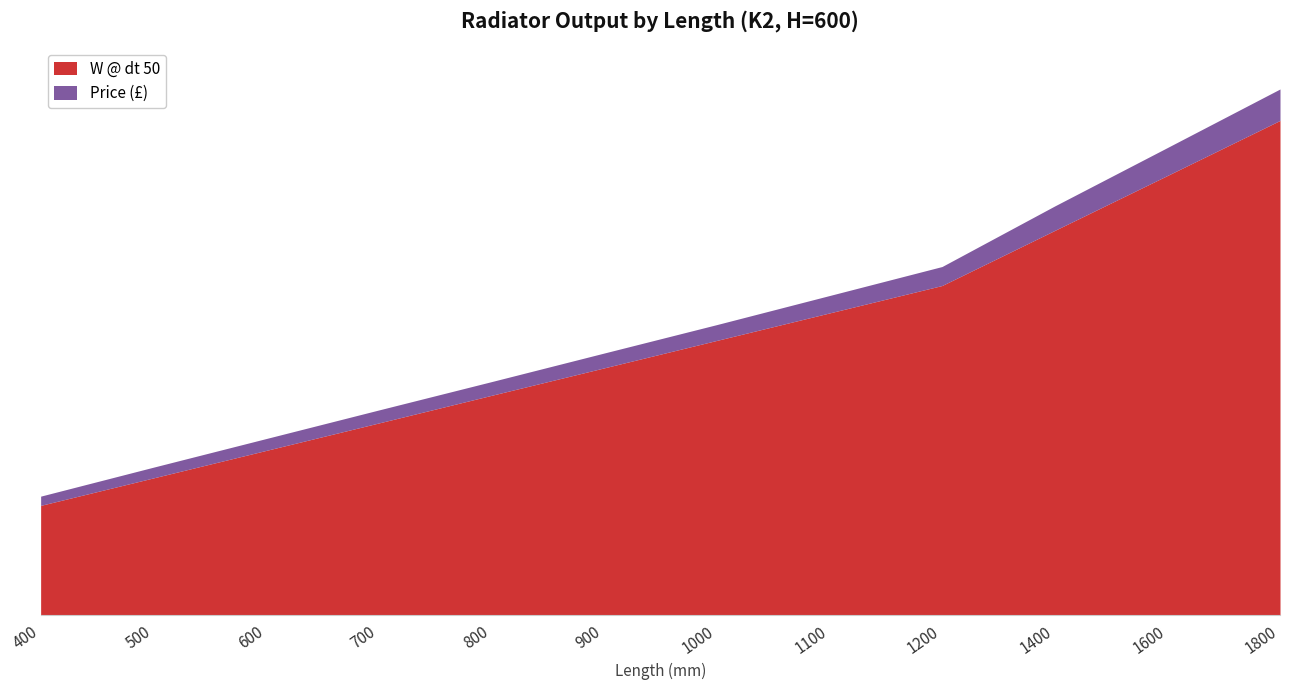

True or false: W @ dt 50 and Price (£) cross at least once.

False